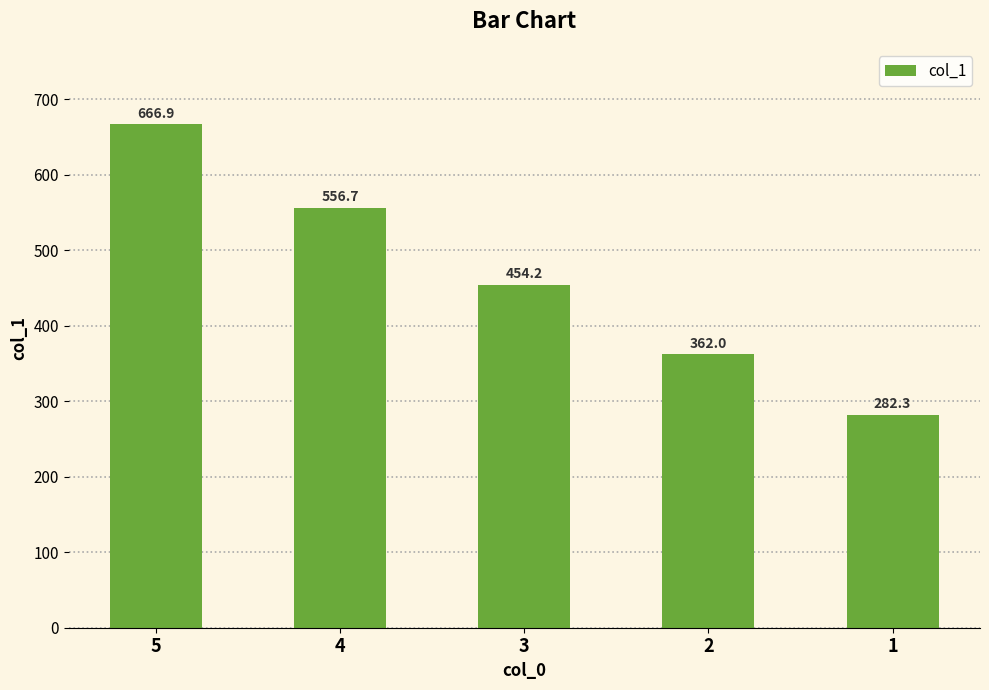

Approximately how many times larger is the value at 3 compared to 4?

0.8